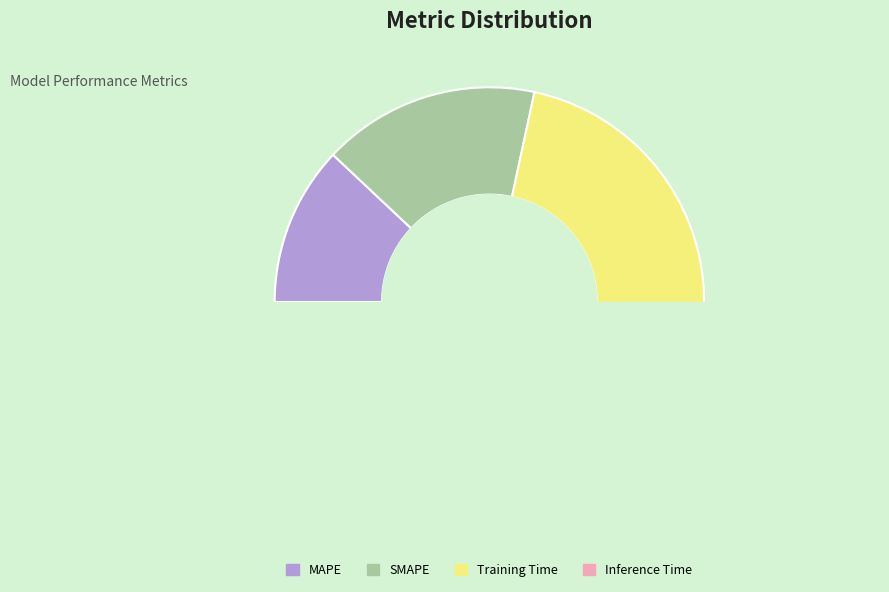

How many segments does this pie chart have?

4